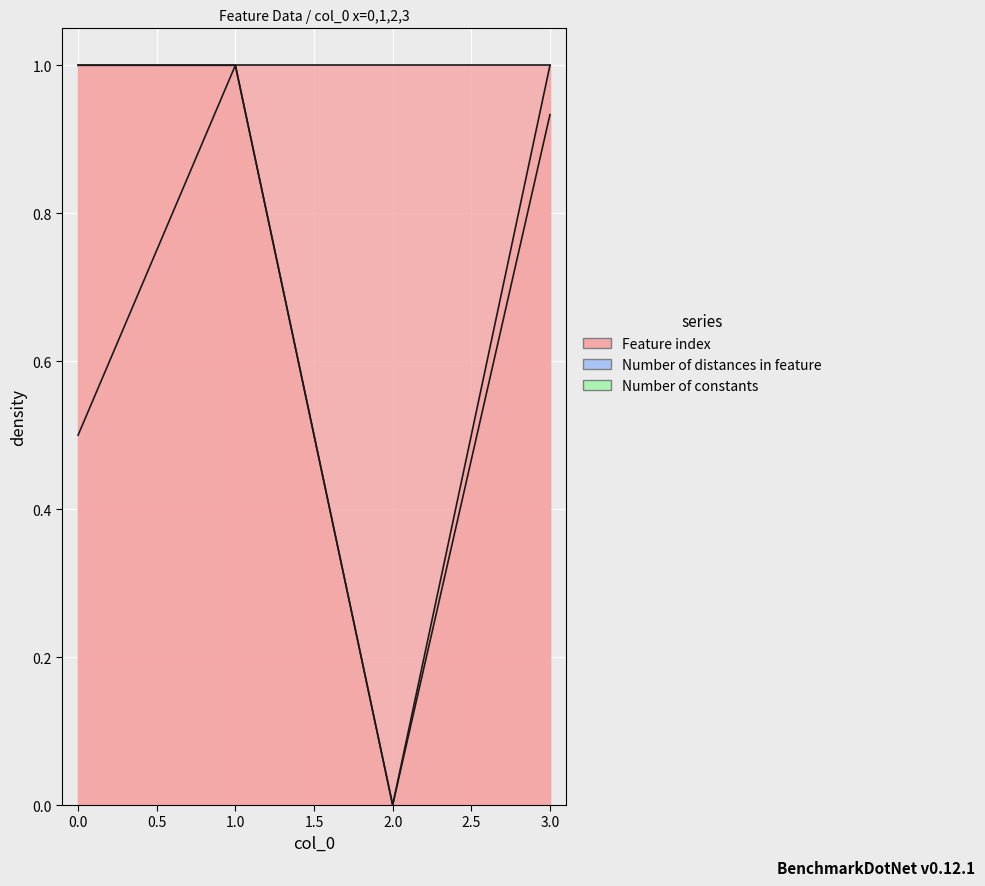

At how many categories does at least one series exceed 0?

3